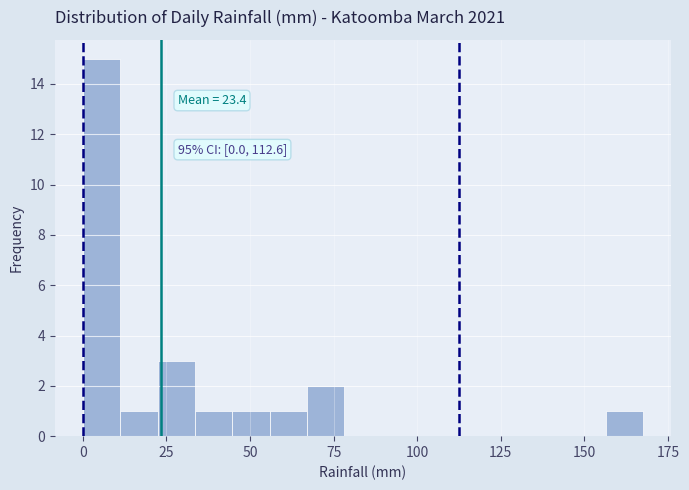

Around what value on the x-axis is the tallest bar? Give the approximate position of its centre, as read against the axis.

5